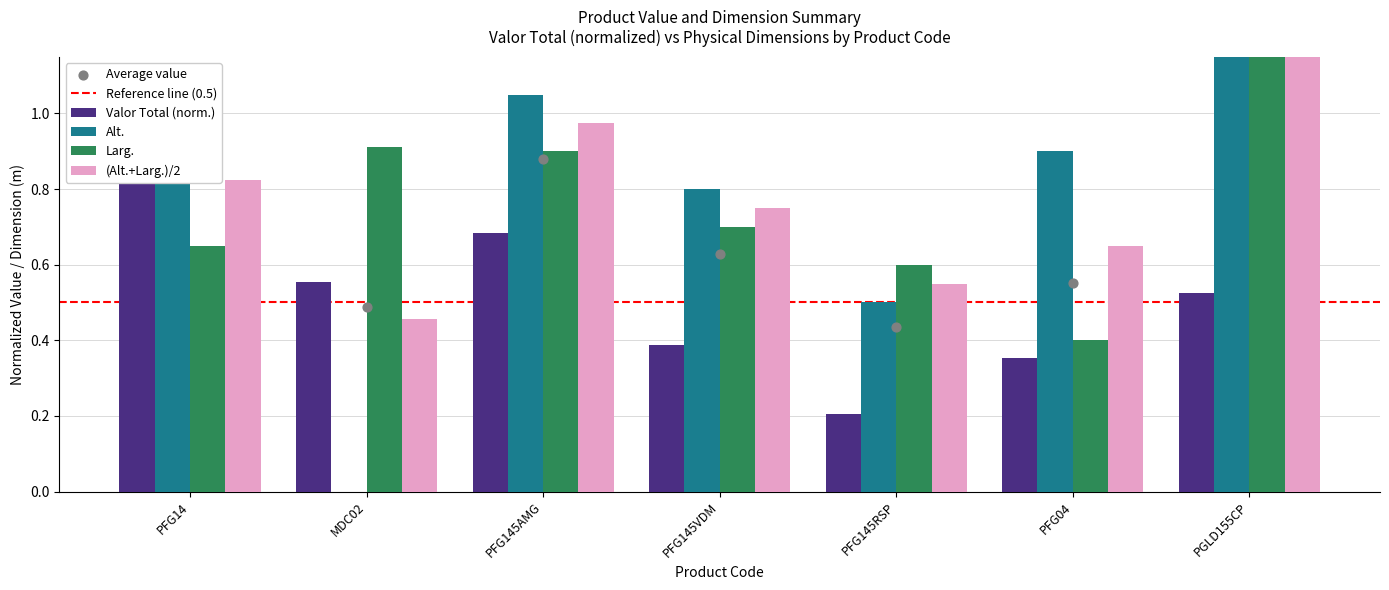

At how many categories does at least one series exceed 0?

7